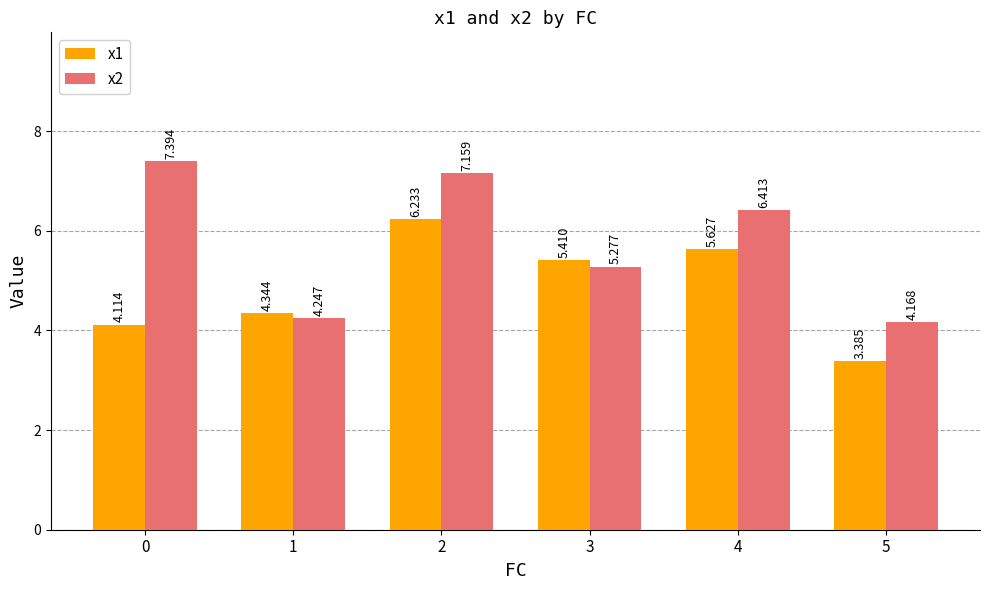

Which category has the lowest value in the x2 series?

5